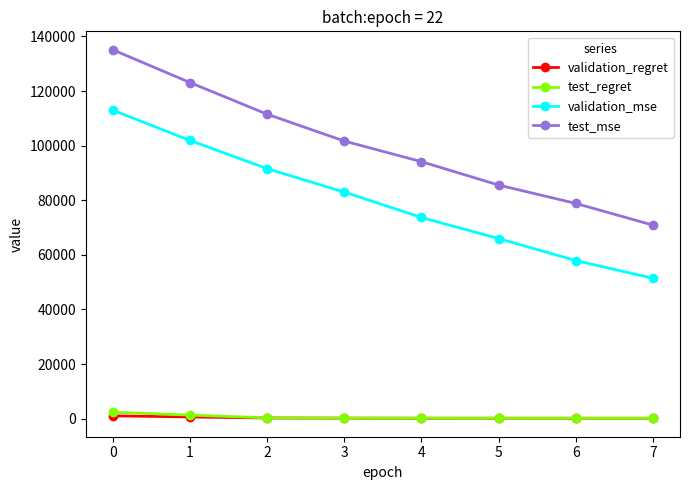

Is it true that test_mse equals 72449.8 at 2?

False